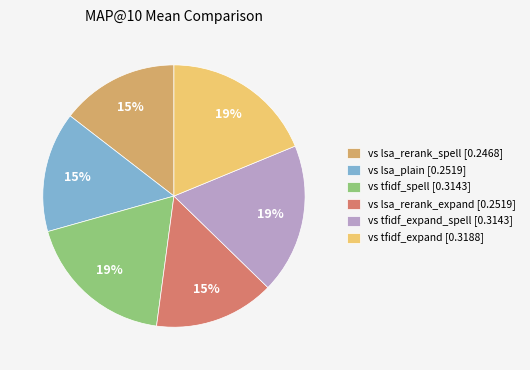

Does any single category account for the majority?

No